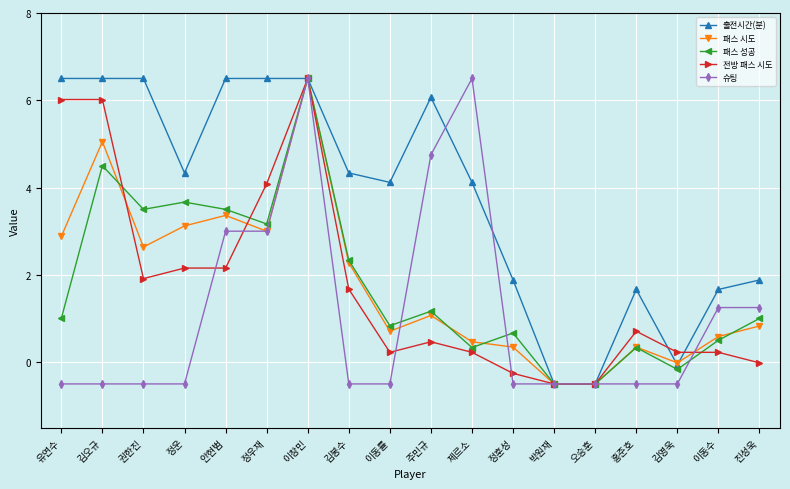

The value of 슈팅 at 정훈성 is -0.8. True or false?

False